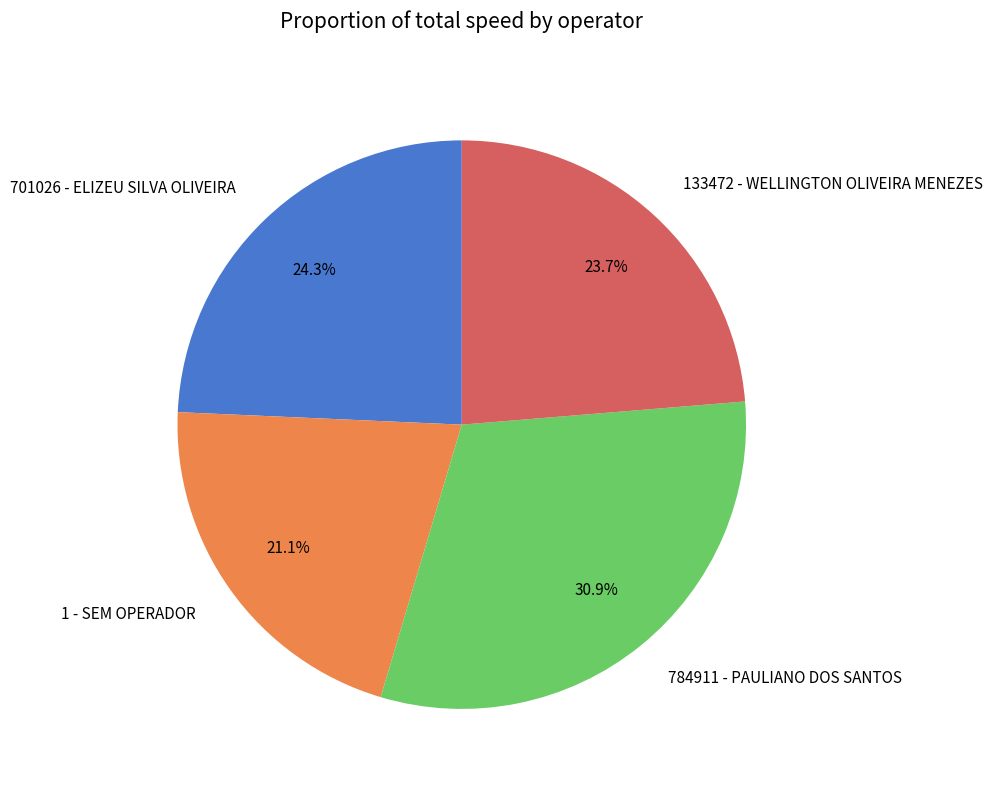

Rank the categories by value from highest to lowest.

784911 - PAULIANO DOS SANTOS, 701026 - ELIZEU SILVA OLIVEIRA, 133472 - WELLINGTON OLIVEIRA MENEZES, 1 - SEM OPERADOR